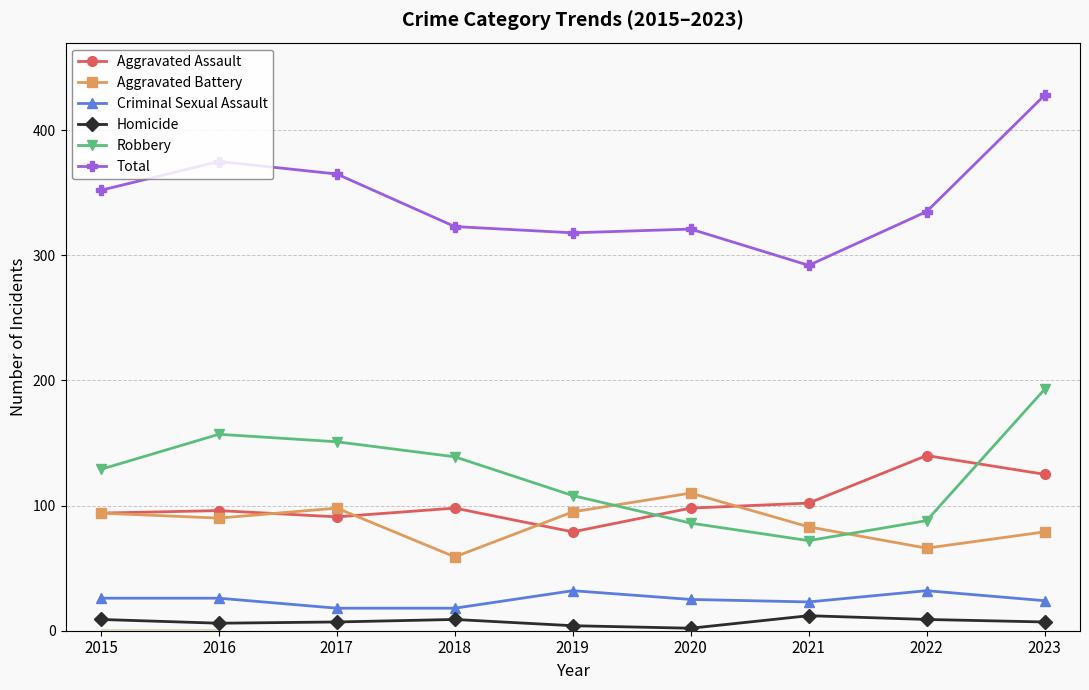

True or false: Total and Robbery cross at least once.

False